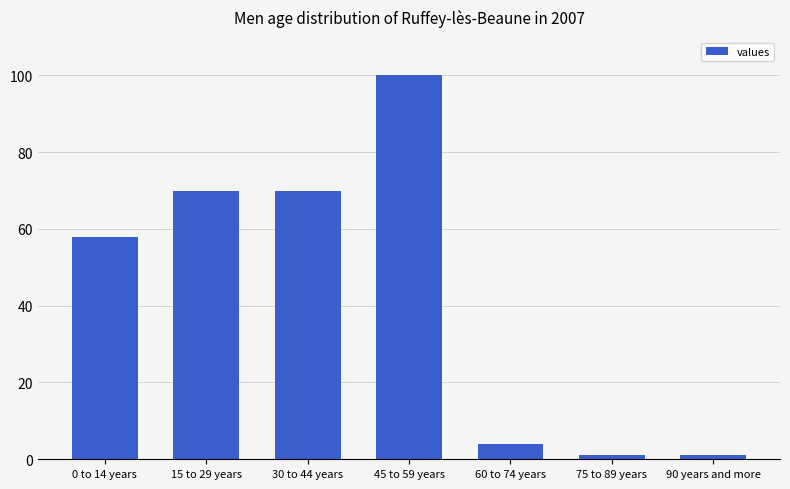

Reading right to left, list all the values displayed in this chart.

1	1	4	100	70	70	58